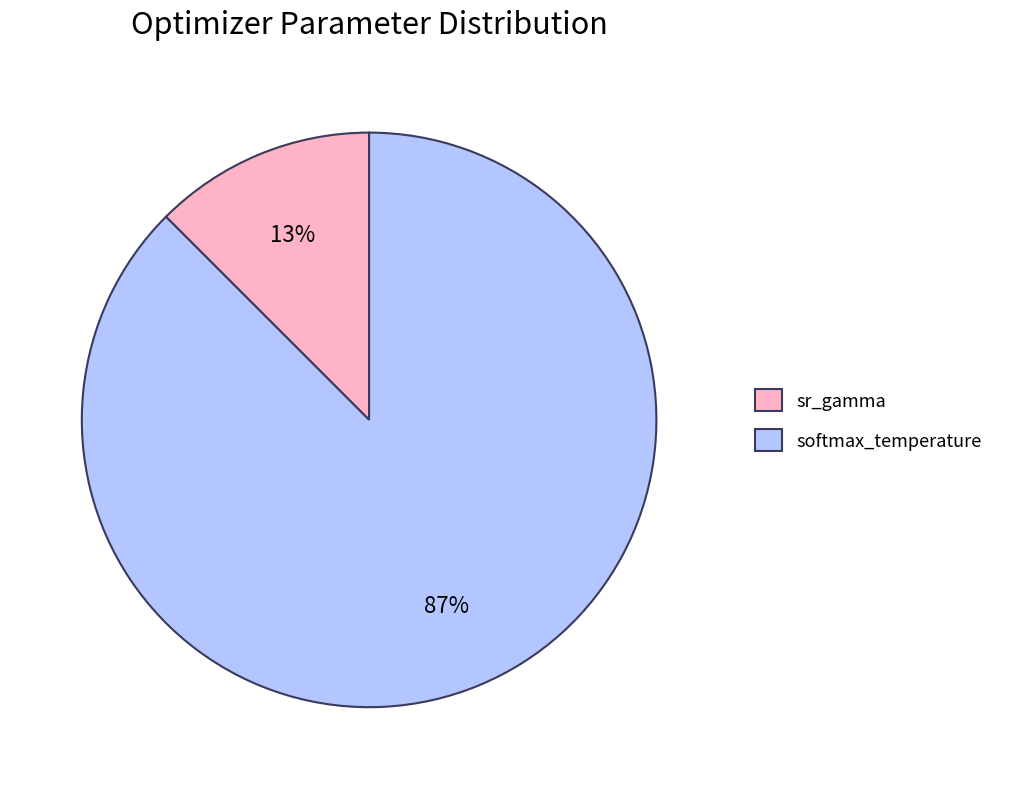

What is the majority slice?

softmax_temperature